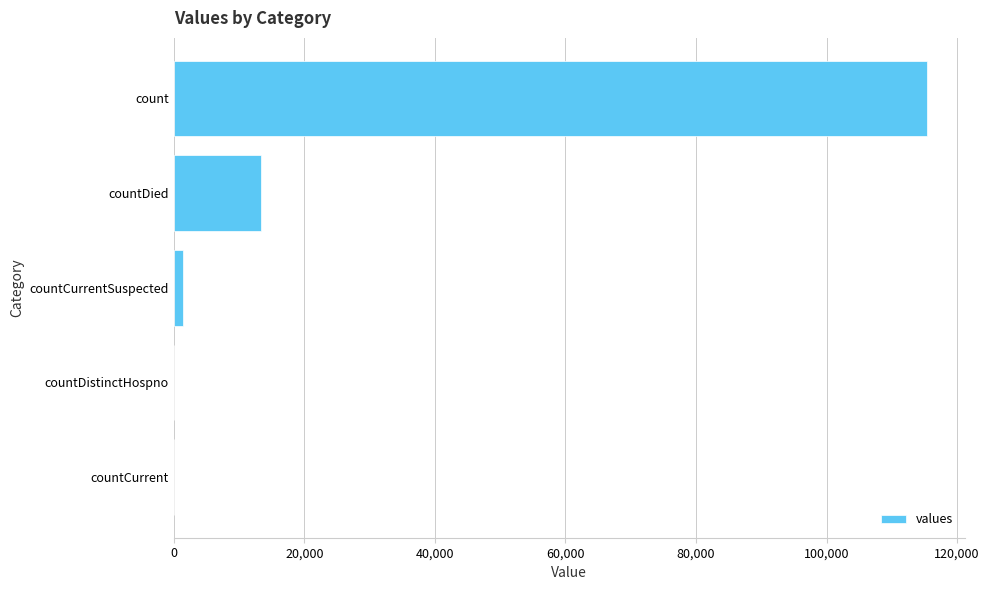

What is the greatest value displayed?

115379